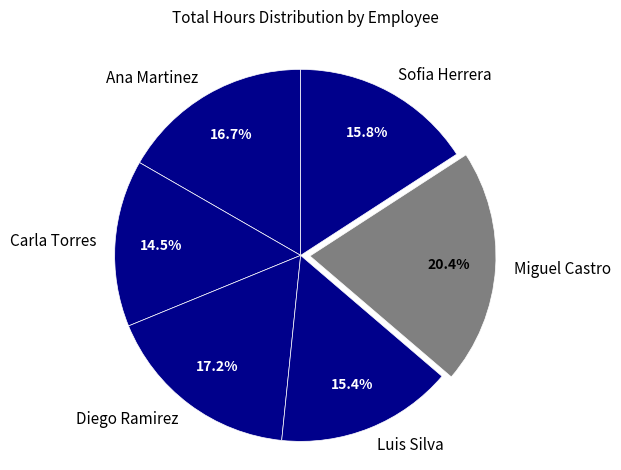

Which has a higher value, Diego Ramirez or Miguel Castro?

Miguel Castro